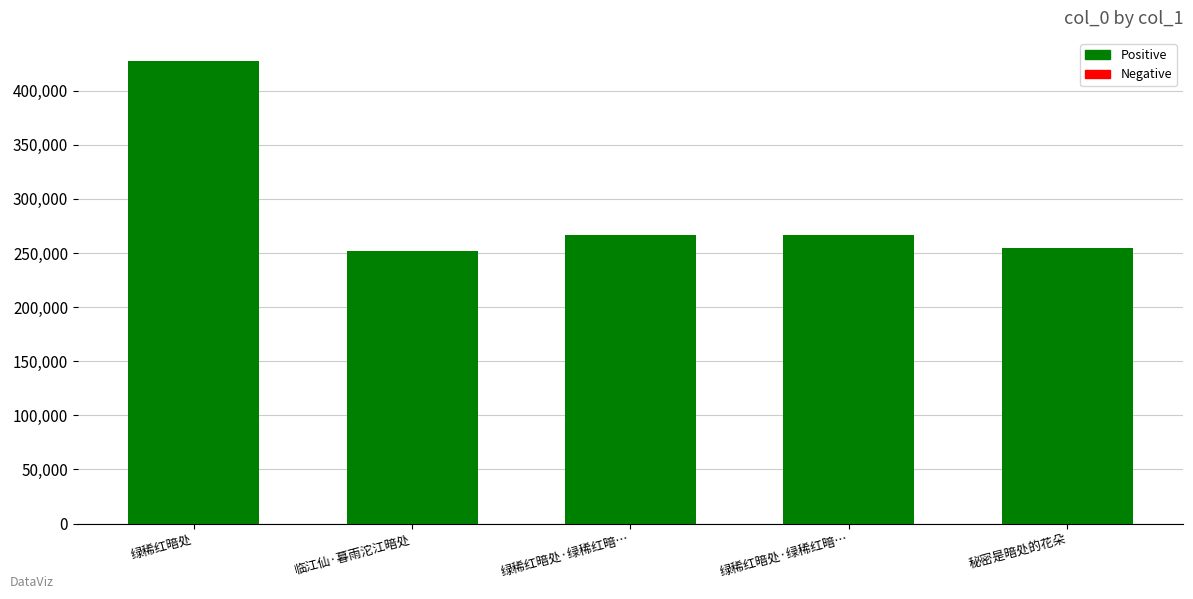

How many bars are there in total?

5